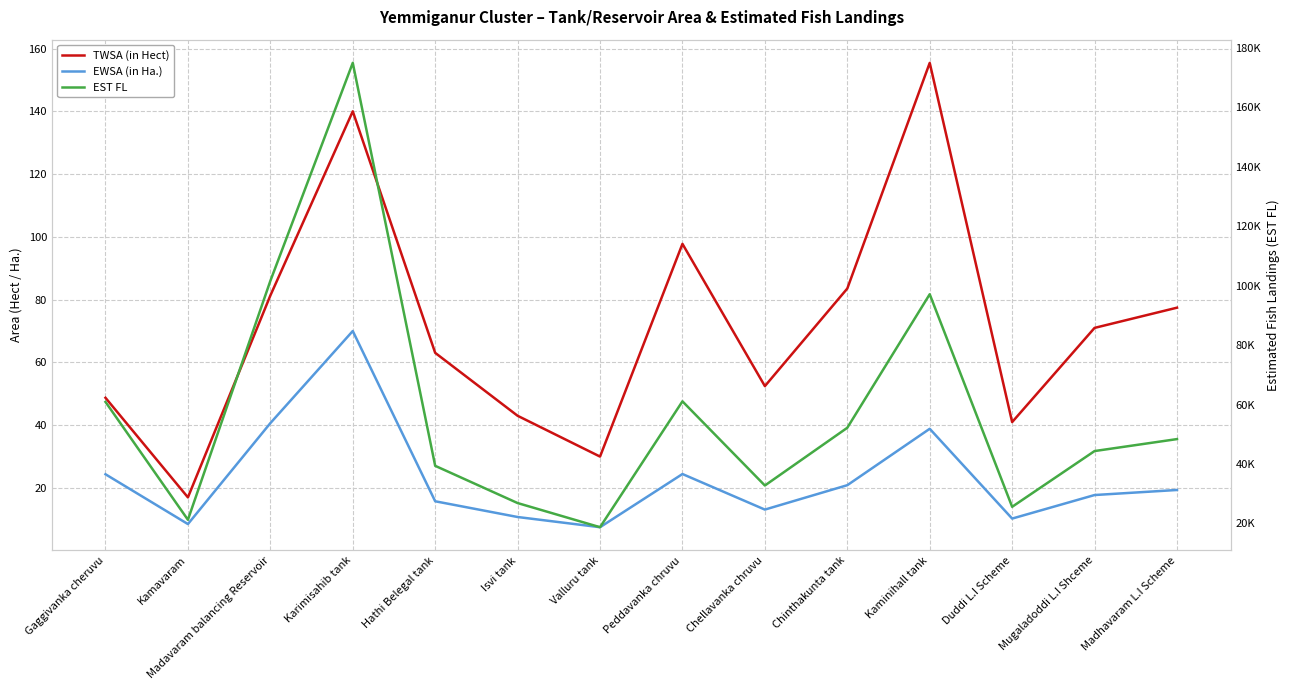

True or false: EST FL has more than 0 points higher than both neighbors.

True